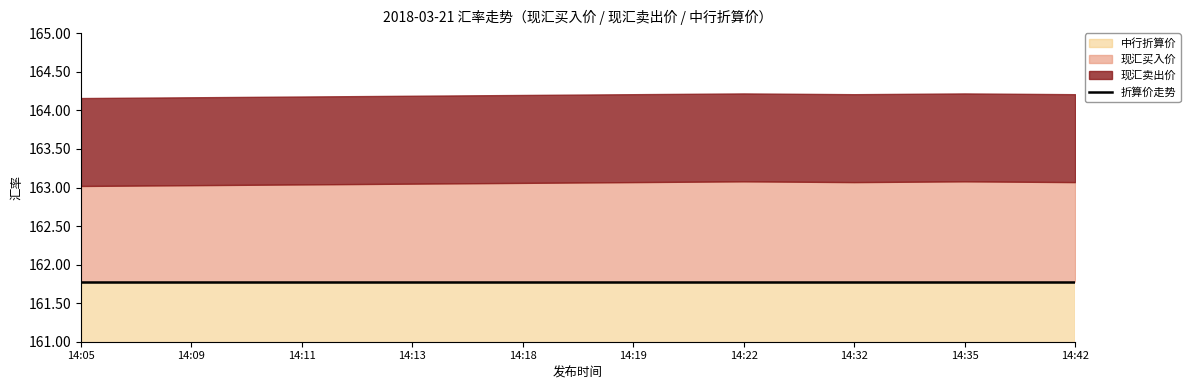

Reading right to left, what are all the values shown in this chart?

现汇买入价: 163.1	163.1	163.1	163.1	163.1	163.1	163.1	163.0	163.0	163.0
现汇卖出价: 164.2	164.2	164.2	164.2	164.2	164.2	164.2	164.2	164.2	164.2
中行折算价: 161.8	161.8	161.8	161.8	161.8	161.8	161.8	161.8	161.8	161.8